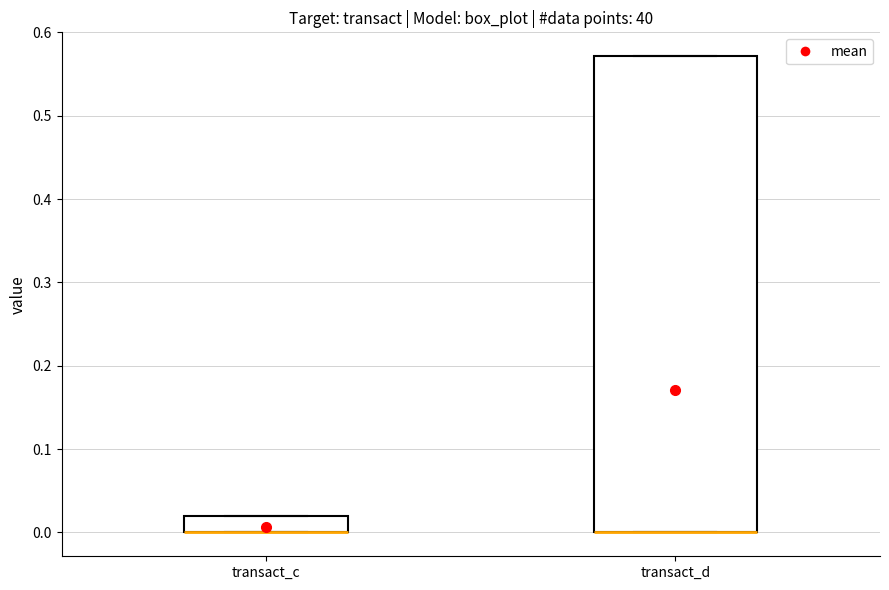

Reading left to right, transcribe this box plot: for each box, give where its median line is, the range the box spans, and where its two whiskers end, as read against the y-axis. The values are not printed on the chart, so give them approximately, as read against the axis.

transact_c: median 0.00 (drawn on the box's lower edge), box 0.00 to 0.02, whiskers 0.00 to 0.02
transact_d: median 0.00 (drawn on the box's lower edge), box 0.00 to 0.57, whiskers 0.00 to 0.57